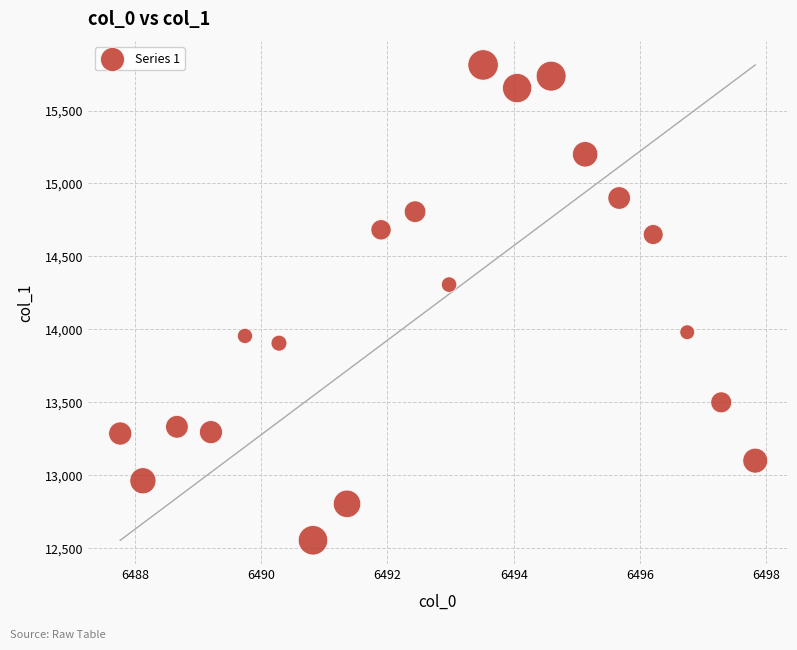

What is the range of X values (max minus min)?

10.1